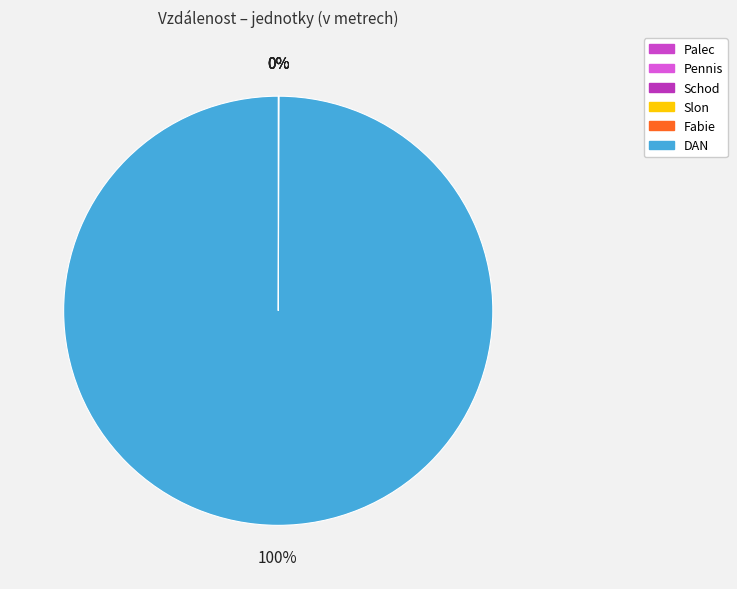

The Pennis slice represents 0% of the pie. True or false?

True